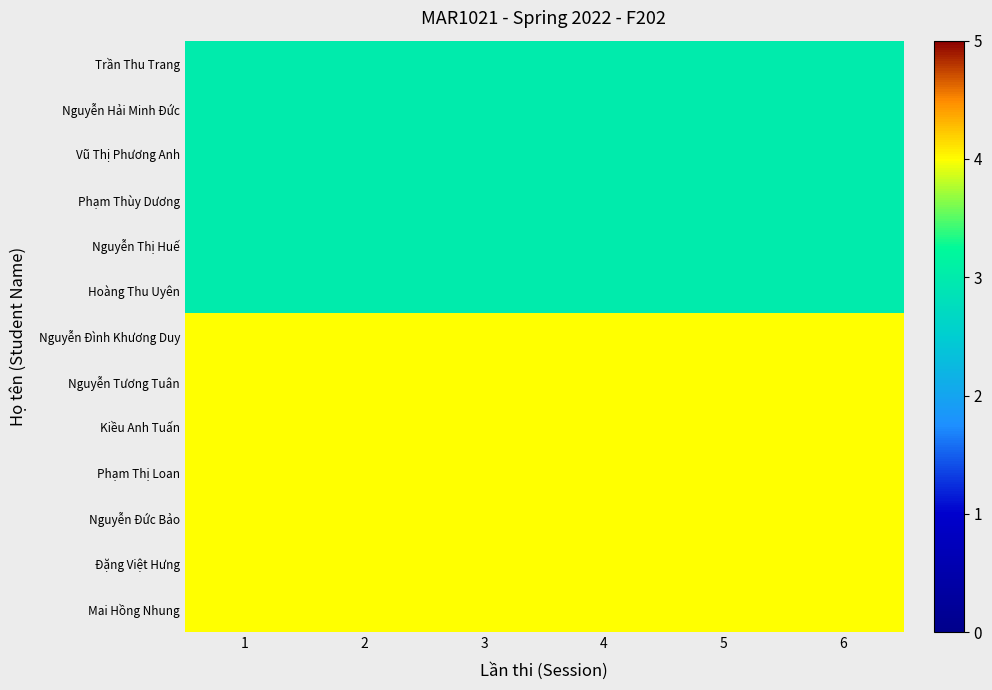

Which category has the highest value across all series?

1